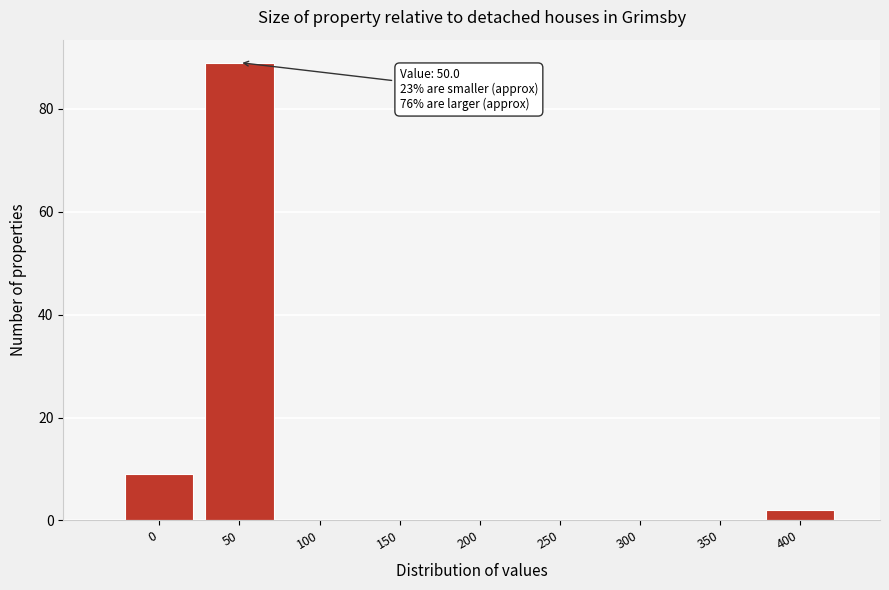

Reading left to right, what are all the values shown in this chart?

0=9	50=89	100=0	150=0	200=0	250=0	300=0	350=0	400=2